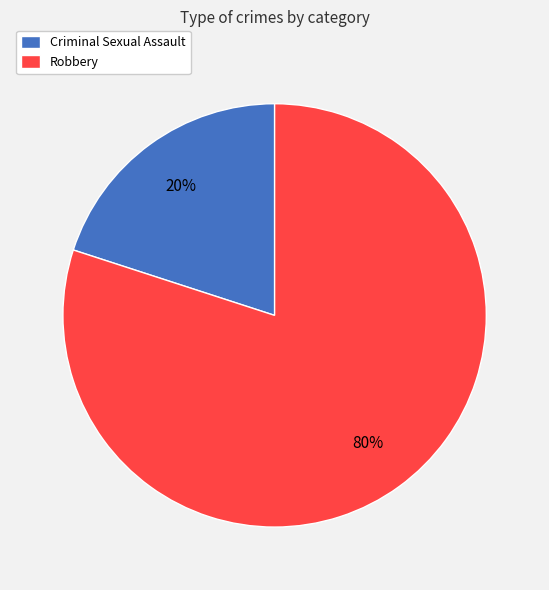

Is there any slice that represents more than half of the pie?

Yes